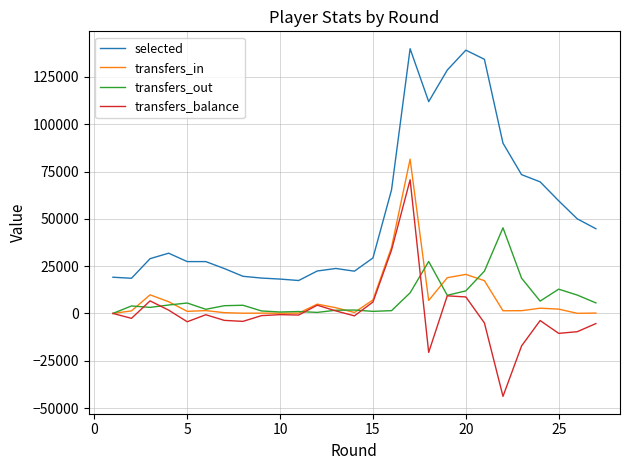

What is the difference between the maximum and minimum values in the selected series?

122504